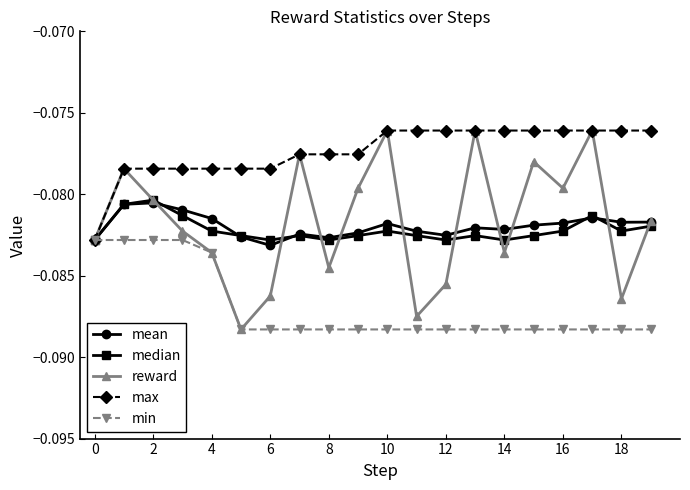

Which series has the largest total across all categories?

max